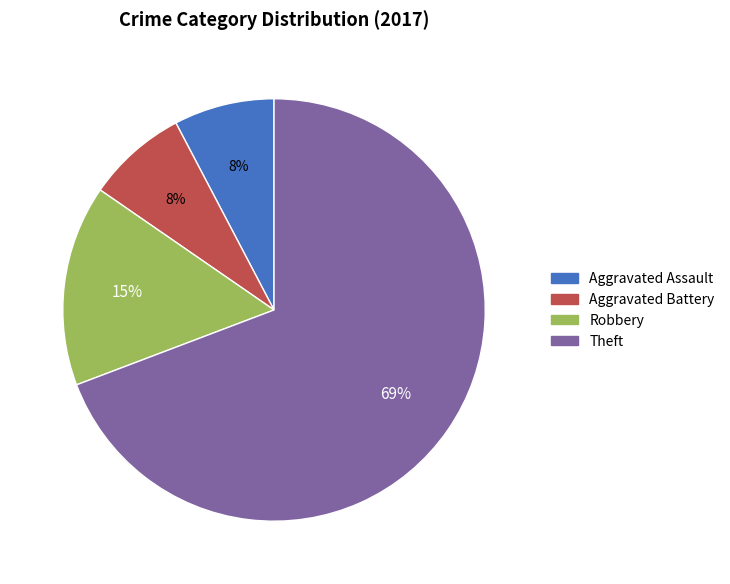

What is the largest slice in the pie chart?

Theft